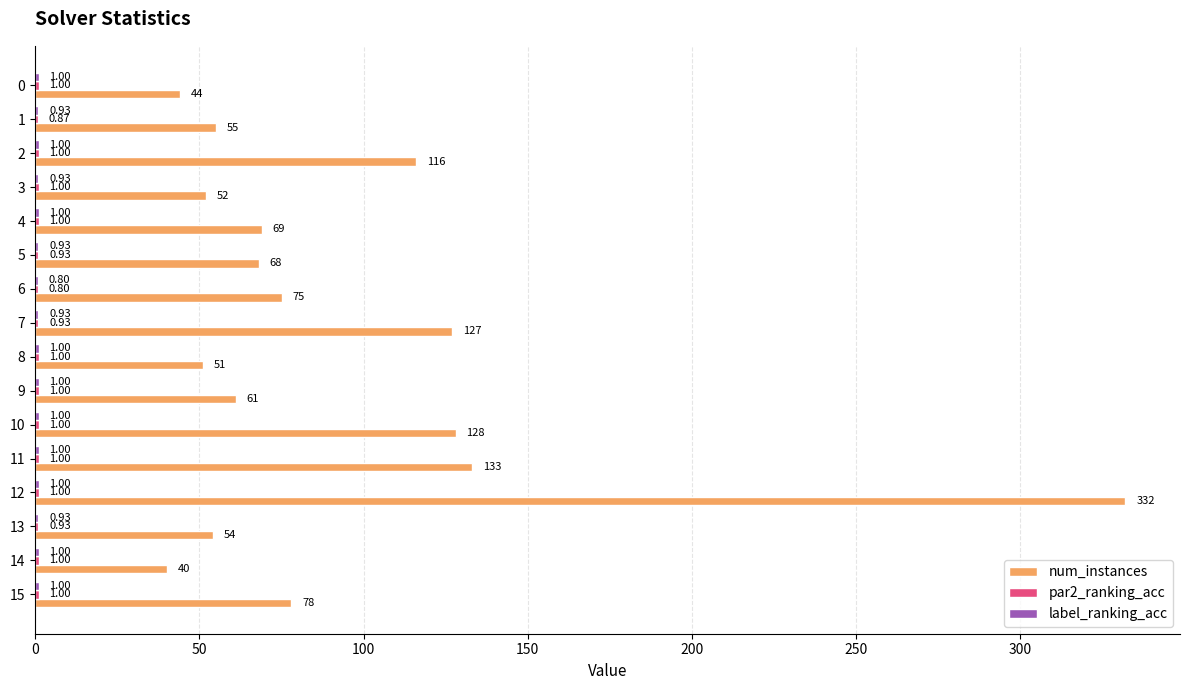

At which category is the sum across all series the highest?

12